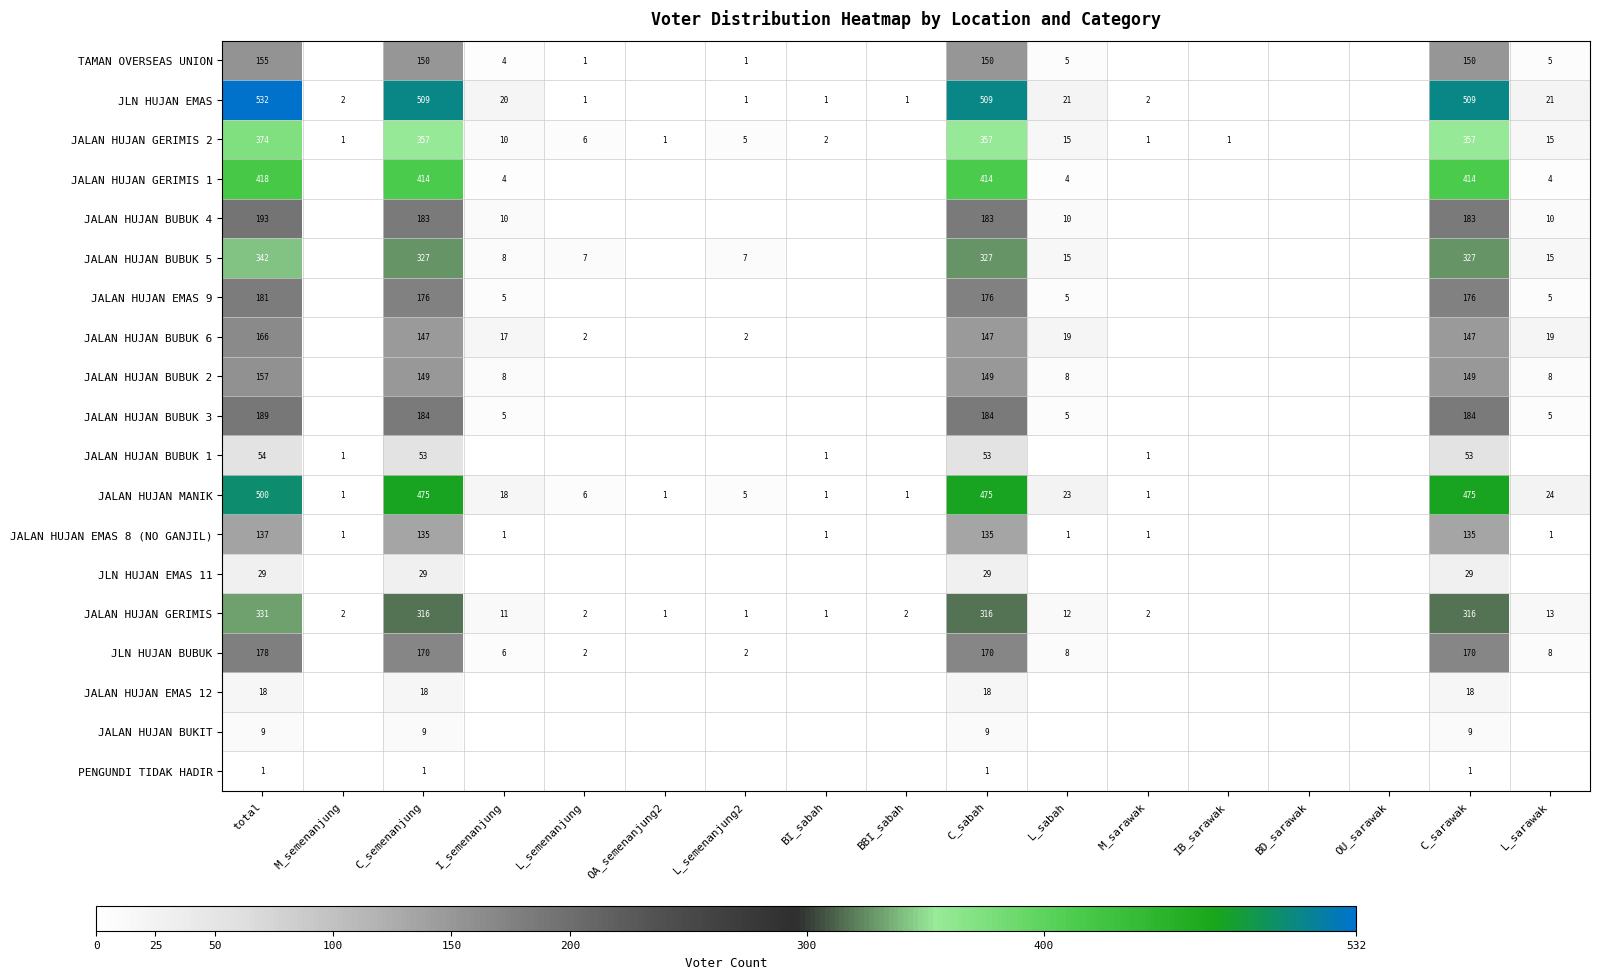

Rank the series at C_semenanjung from lowest to highest value.

PENGUNDI TIDAK HADIR, JALAN HUJAN BUKIT, JALAN HUJAN EMAS 12, JLN HUJAN EMAS 11, JALAN HUJAN BUBUK 1, JALAN HUJAN EMAS 8 (NO GANJIL), JALAN HUJAN BUBUK 6, JALAN HUJAN BUBUK 2, TAMAN OVERSEAS UNION, JLN HUJAN BUBUK, JALAN HUJAN EMAS 9, JALAN HUJAN BUBUK 4, JALAN HUJAN BUBUK 3, JALAN HUJAN GERIMIS, JALAN HUJAN BUBUK 5, JALAN HUJAN GERIMIS 2, JALAN HUJAN GERIMIS 1, JALAN HUJAN MANIK, JLN HUJAN EMAS